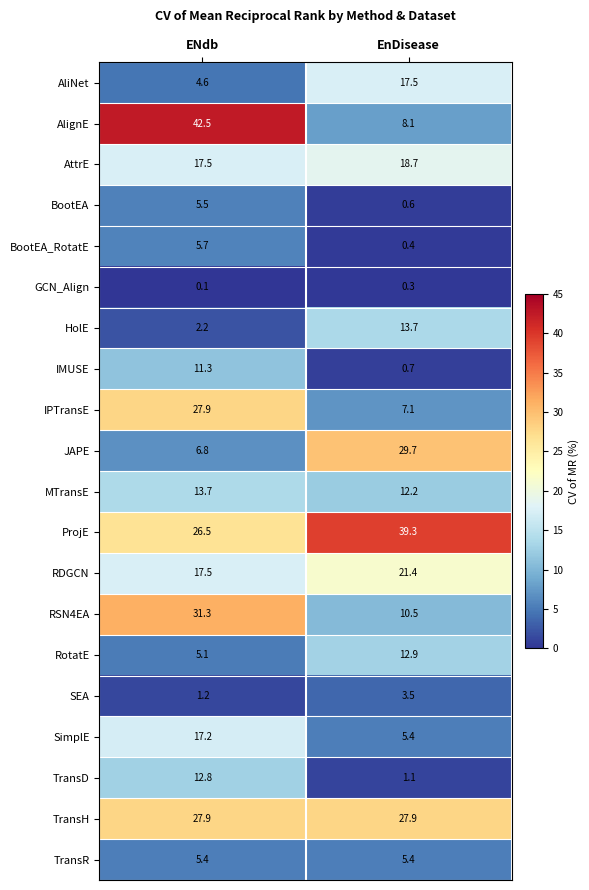

At how many categories does at least one series exceed 40?

1